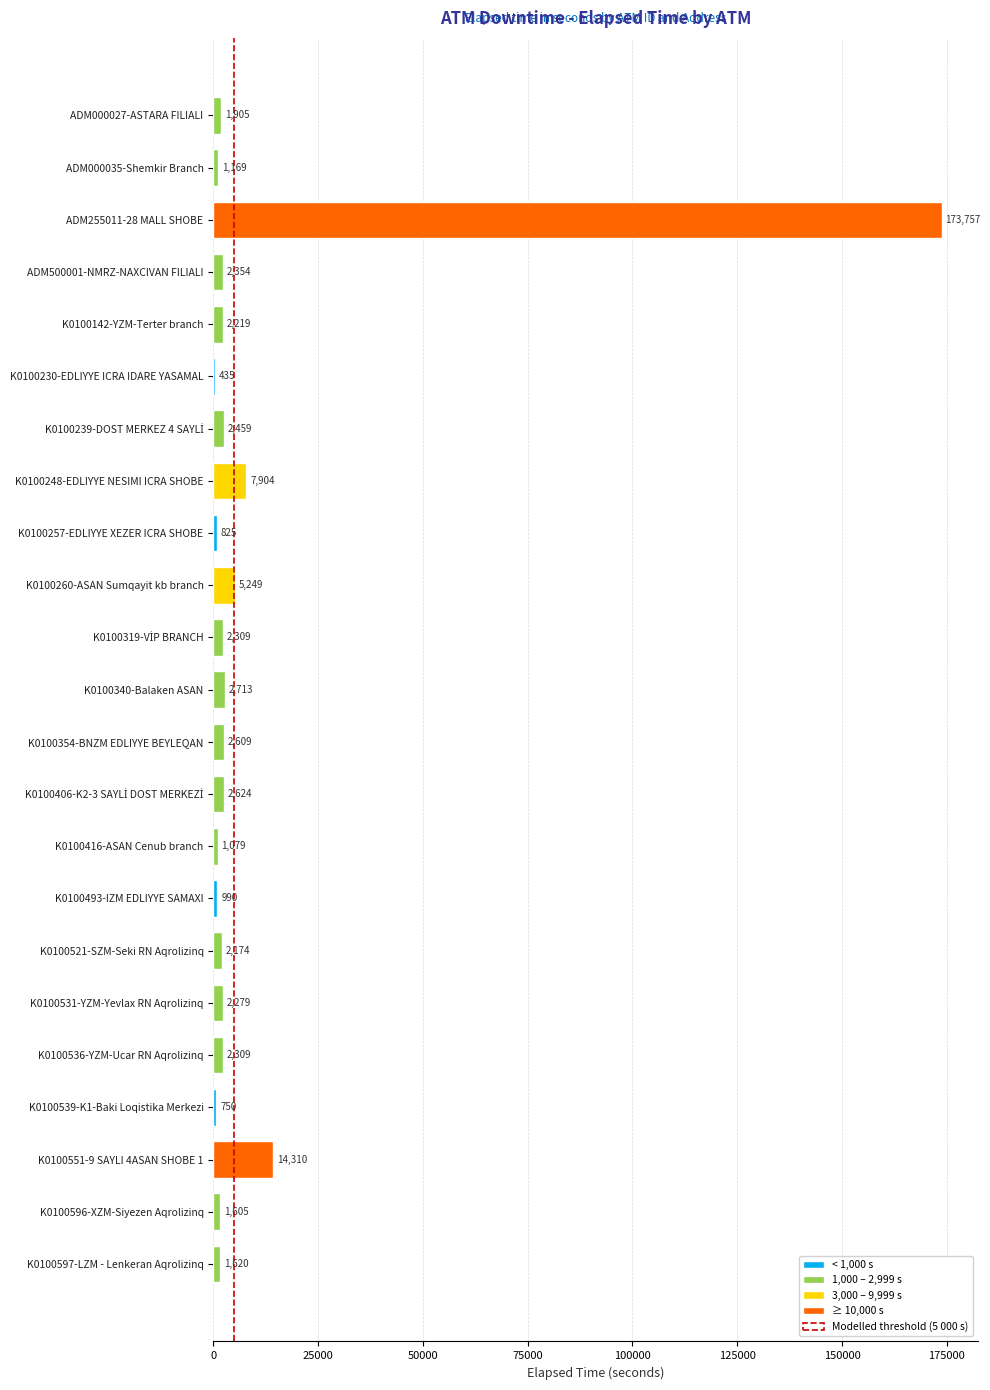

Is it true that the value at K0100531-YZM-Yevlax RN Aqrolizinq is 2279?

True